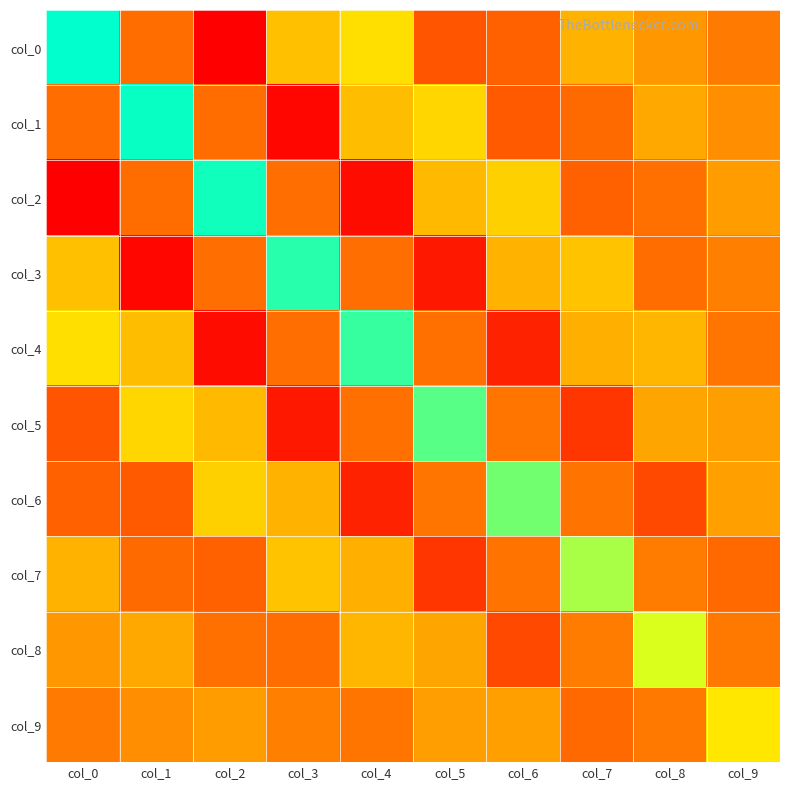

At how many categories does at least one series exceed 1?

9